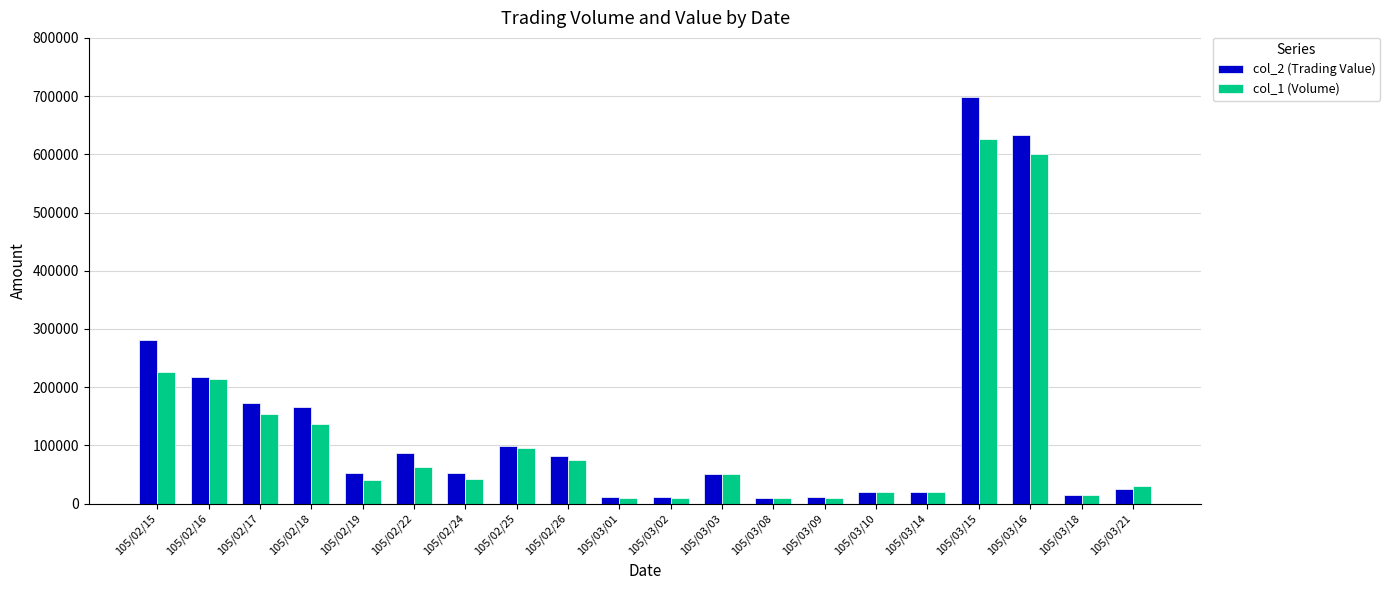

Where is col_2 (Trading Value) nearest to the value 354120?

105/02/15